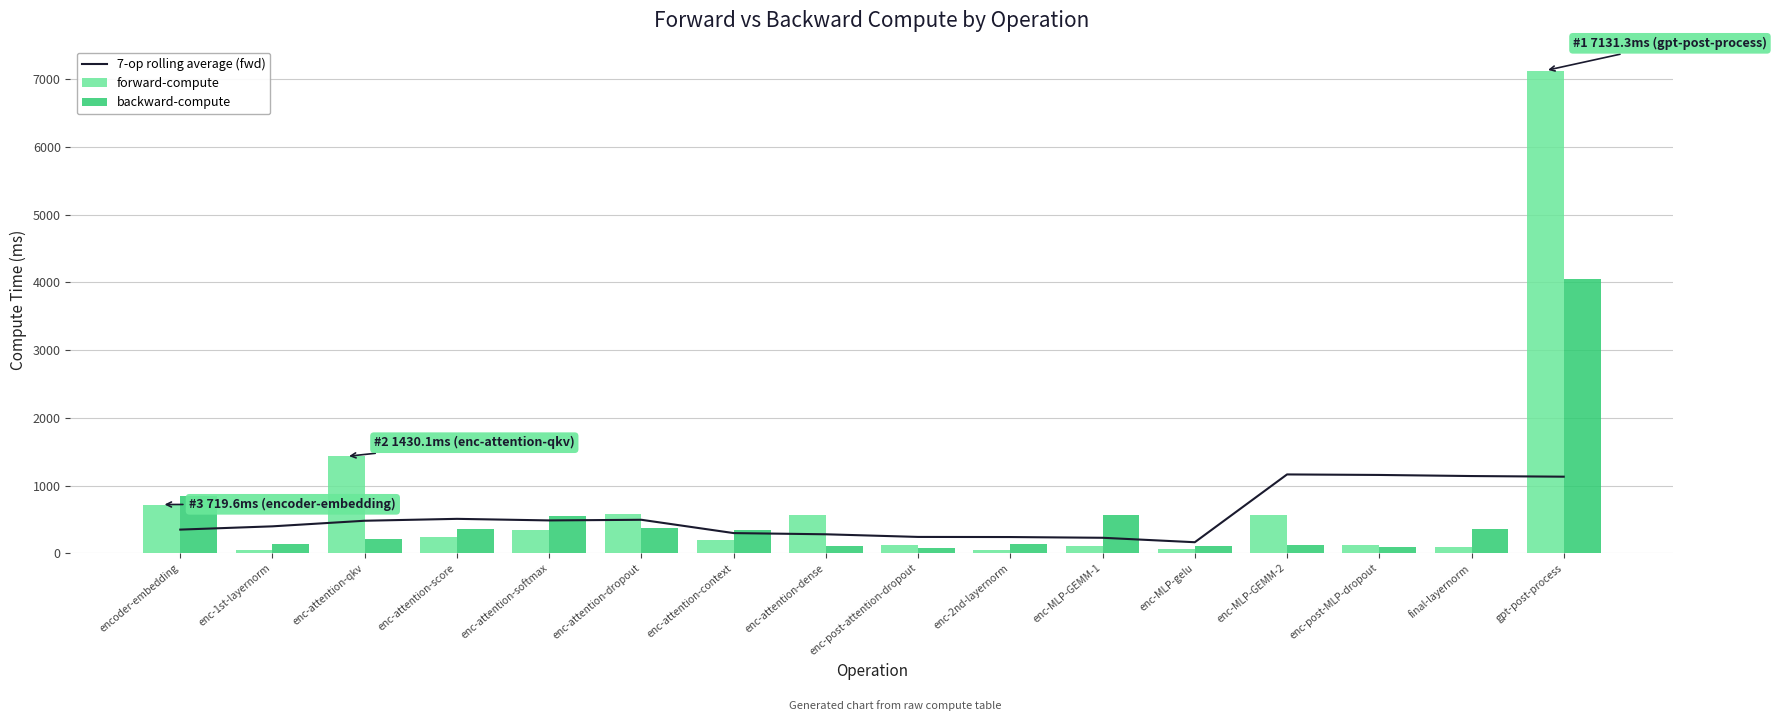

Between final-layernorm and enc-attention-dropout, which is larger?

final-layernorm